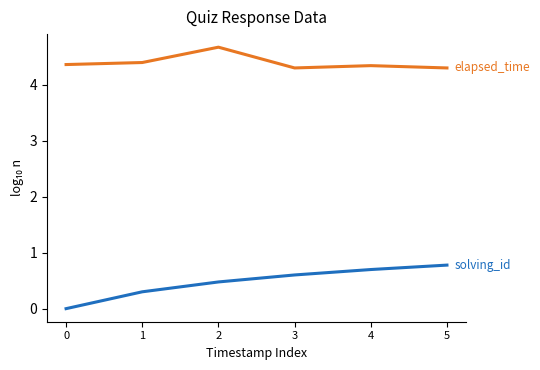

What is the difference between the highest and lowest values at 2?

4.2